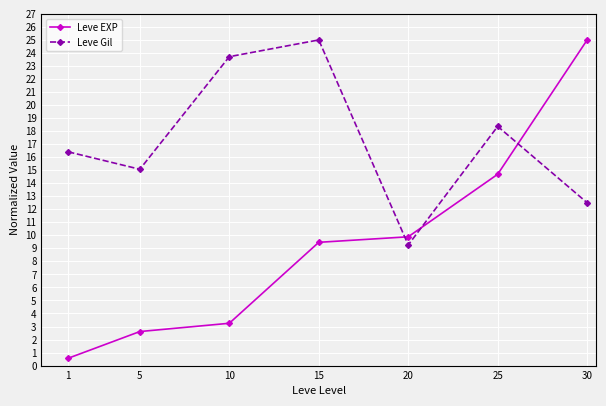

True or false: Leve Gil and Leve EXP cross at least once.

True